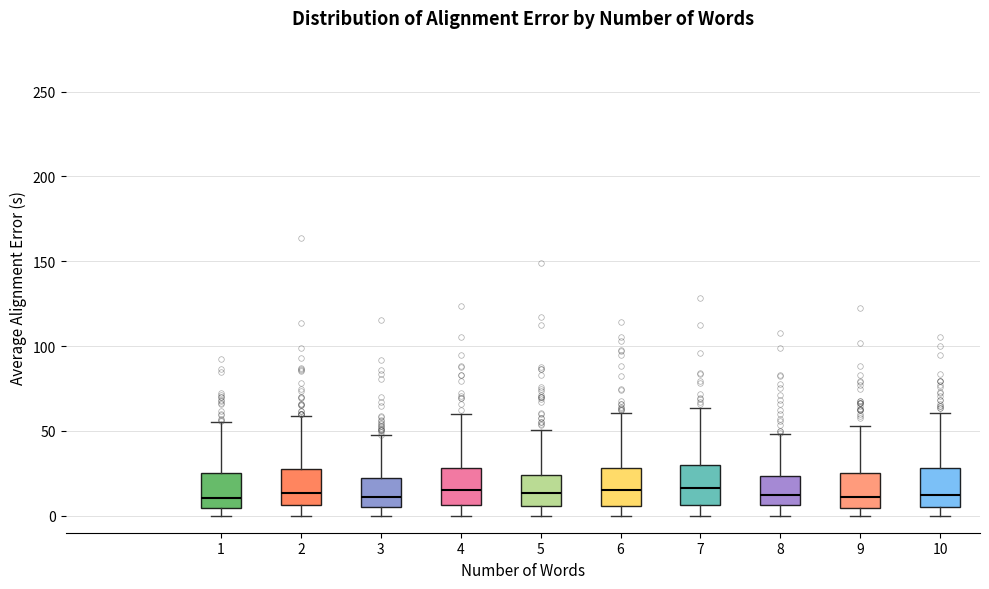

Where does the upper whisker of the box at x = 7 end on the y-axis? The values are not printed on the chart, so give them approximately, as read against the axis.

65